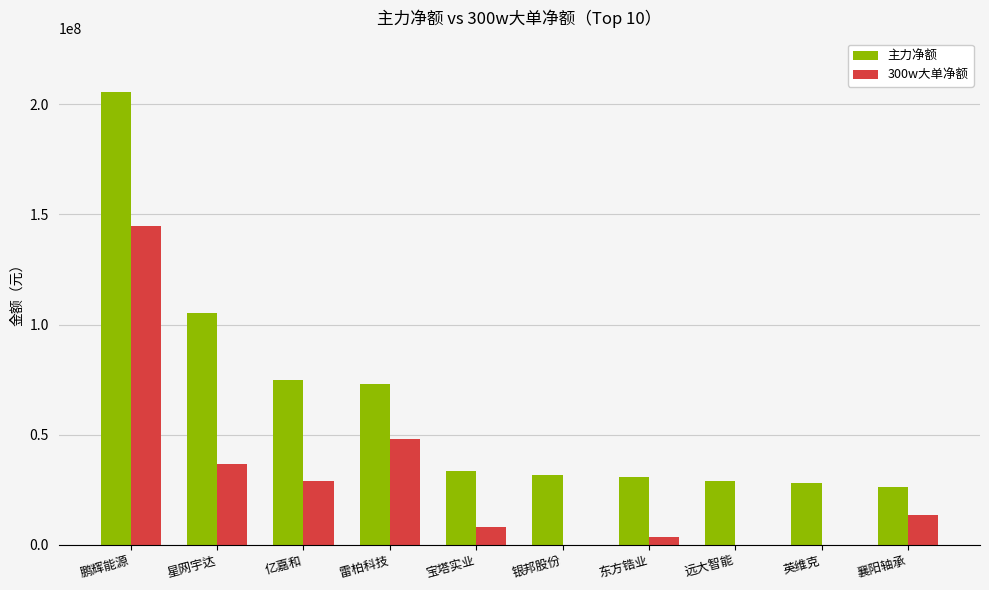

Read the 主力净额 value at 亿嘉和.

74962051